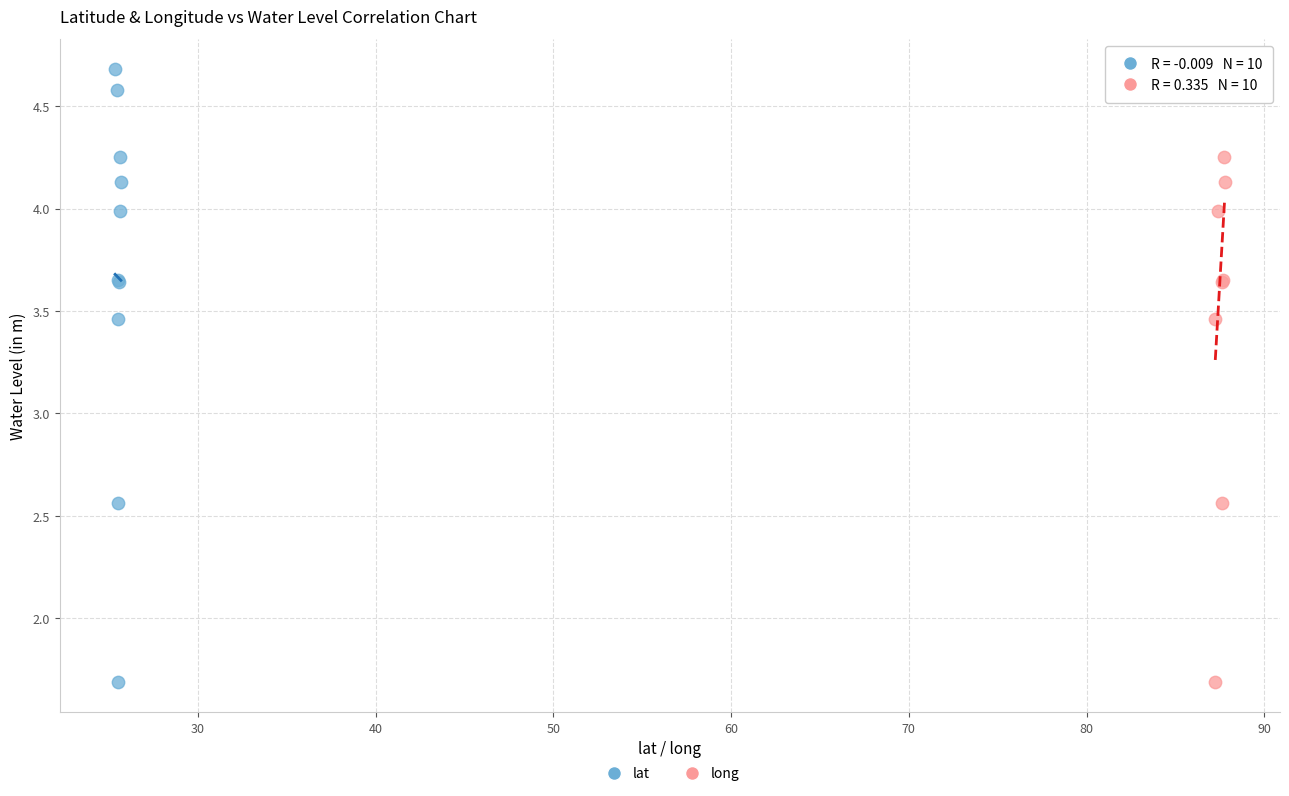

What are all the series names shown in the legend?

lat, long